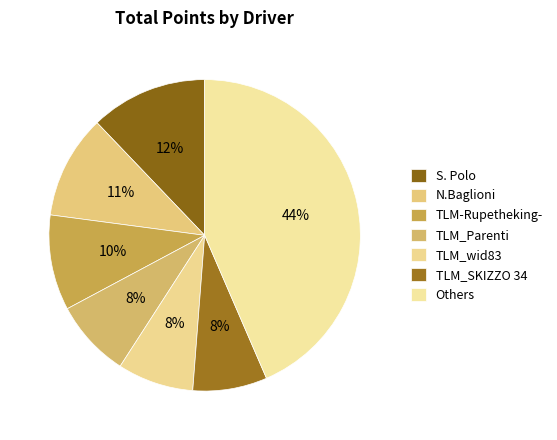

How many segments does this pie chart have?

7